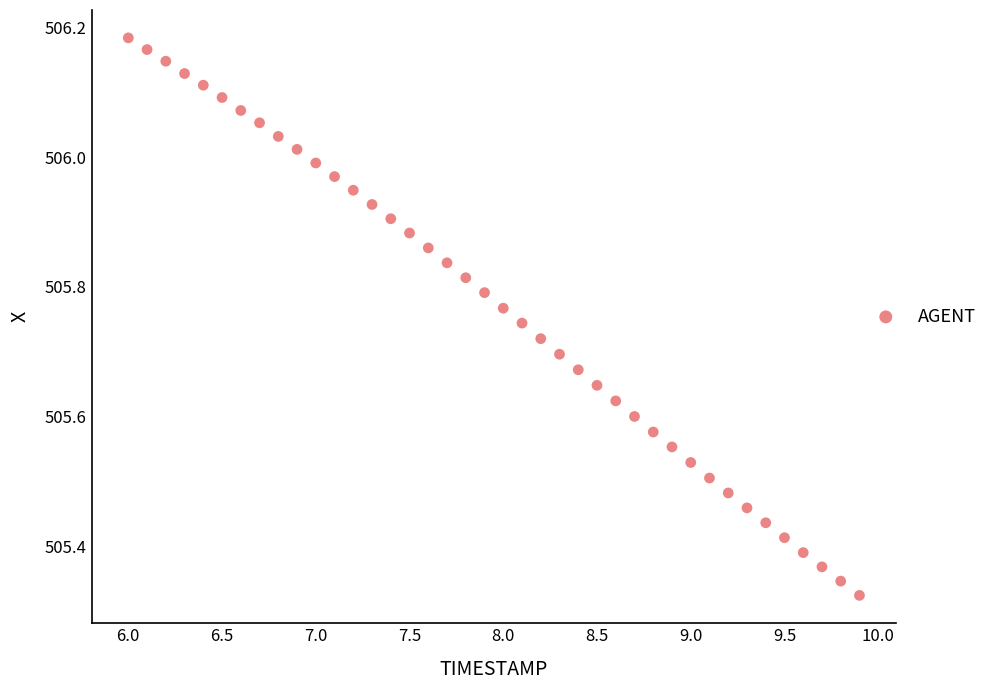

What is the range of X values (max minus min)?

3.9